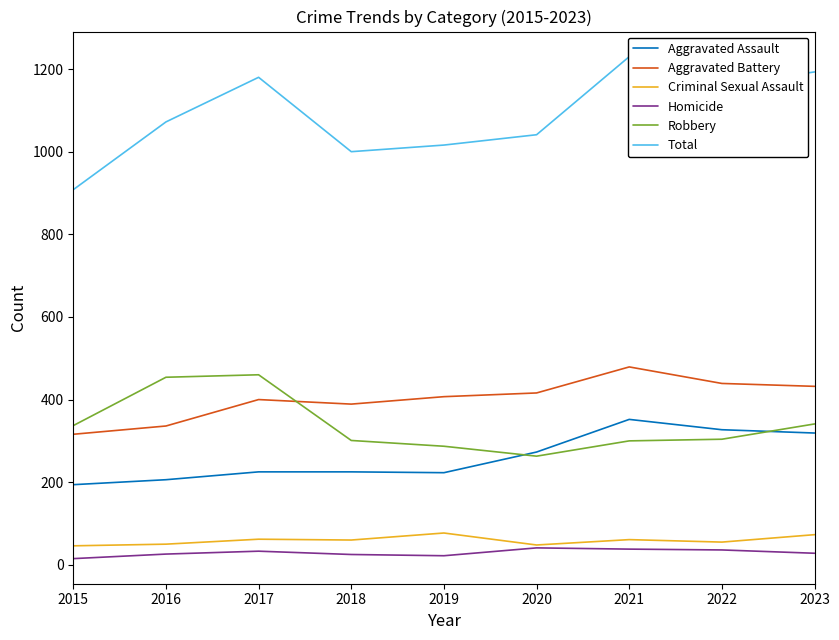

Where is Criminal Sexual Assault nearest to the value 61?

2021